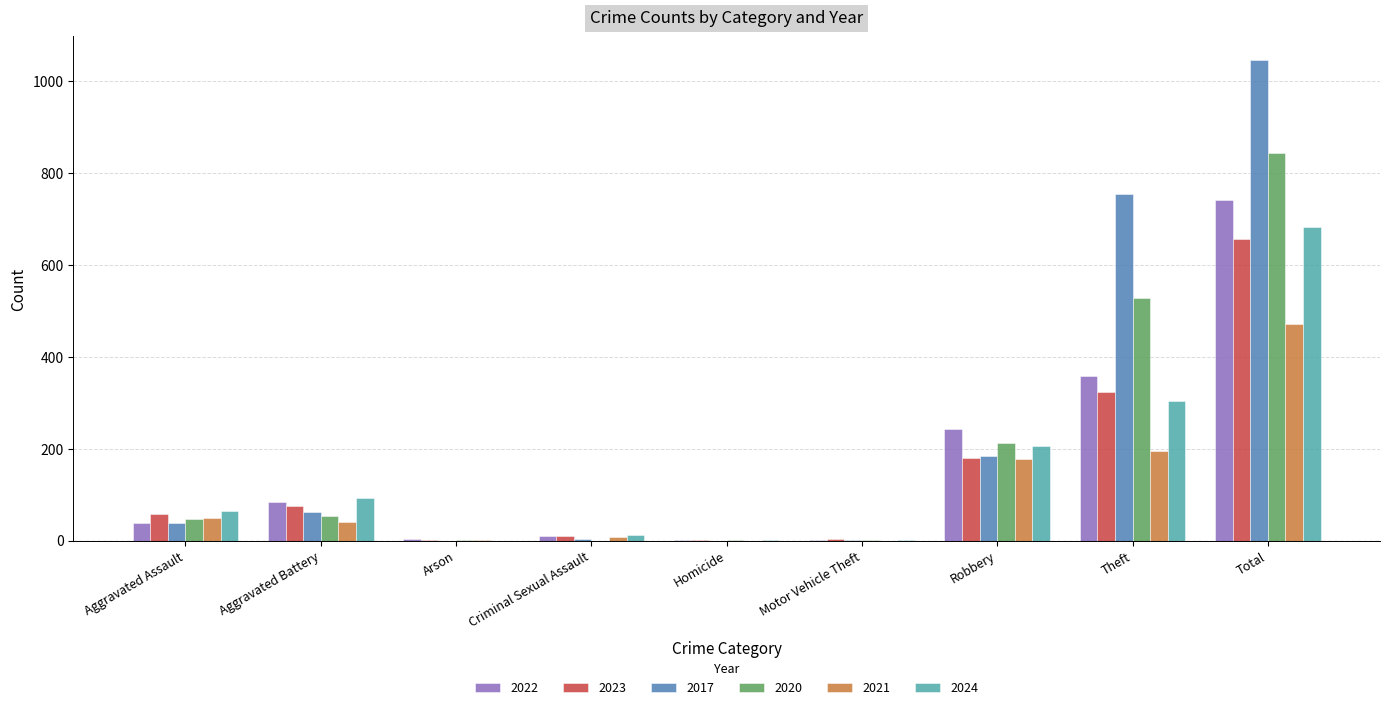

Is the value of 2017 at Aggravated Assault greater than the value of 2021 at Criminal Sexual Assault?

Yes